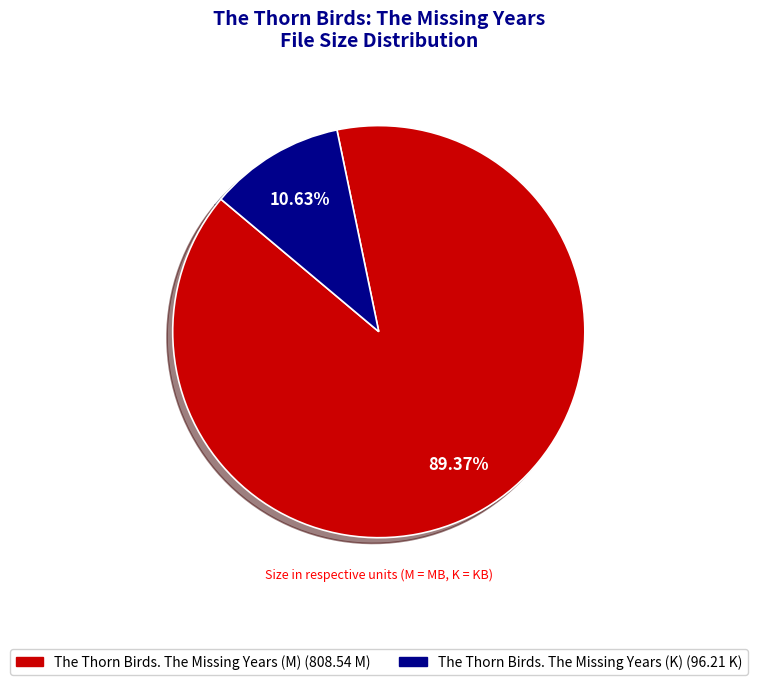

Which slice represents more than half of the pie?

The Thorn Birds. The Missing Years (M)